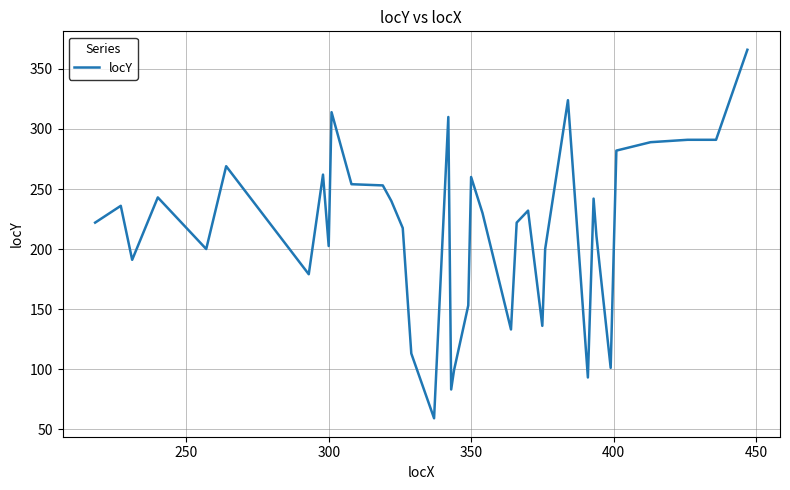

What is the minimum value shown in the chart?

59.0